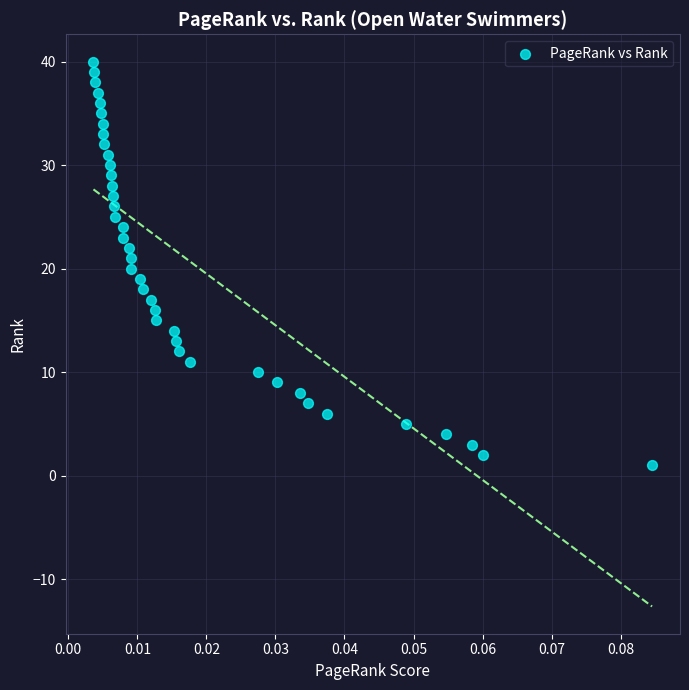

What is the range of Y values (max minus min)?

39